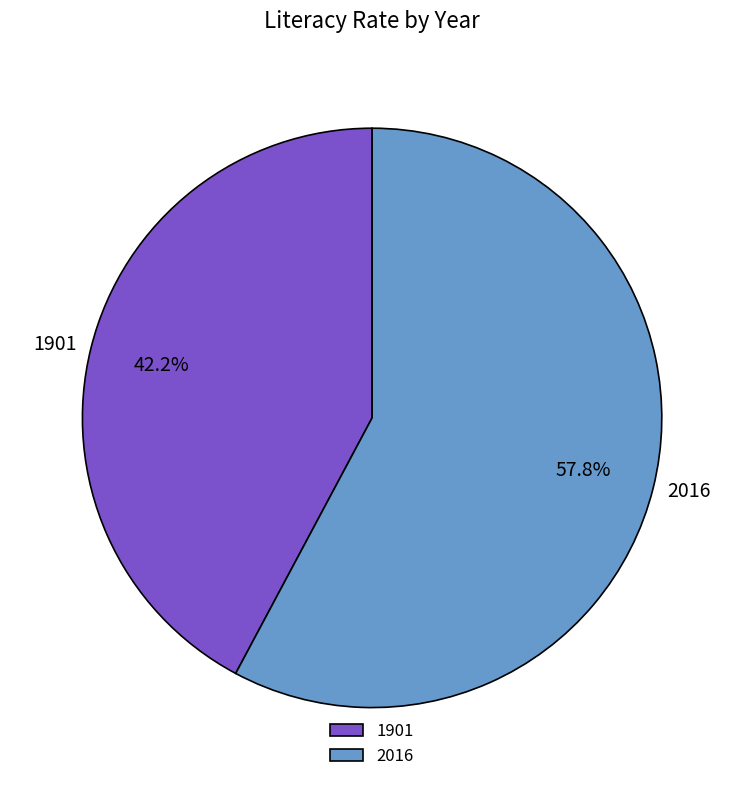

To the nearest percent, what is the difference between the largest and smallest slice percentages?

16%